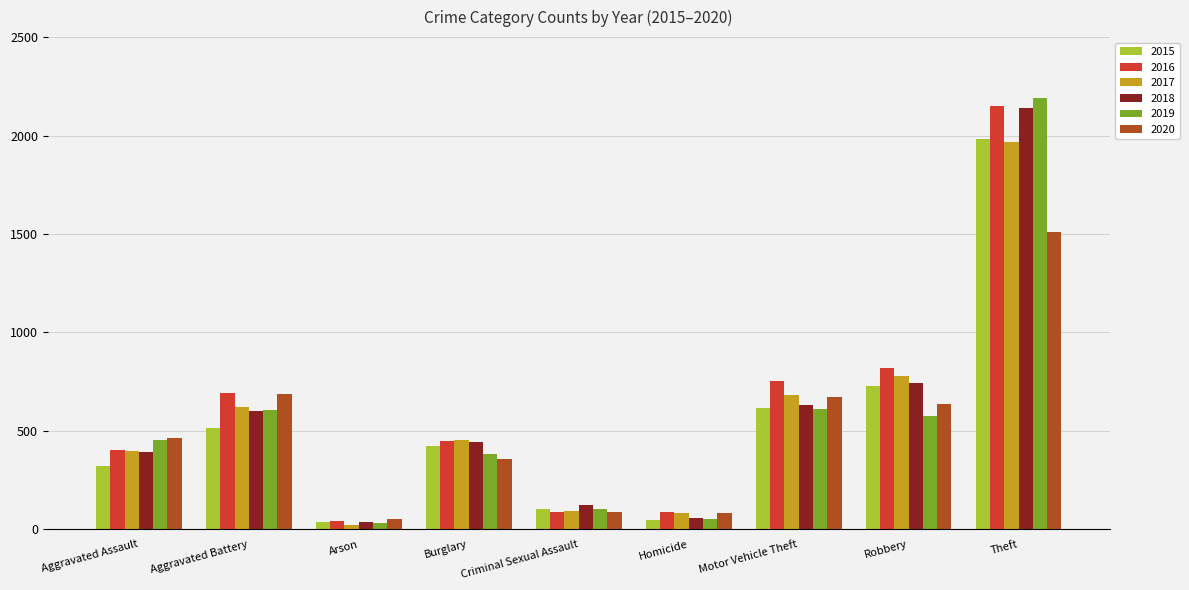

At which category does the chart reach its minimum across all series?

Arson